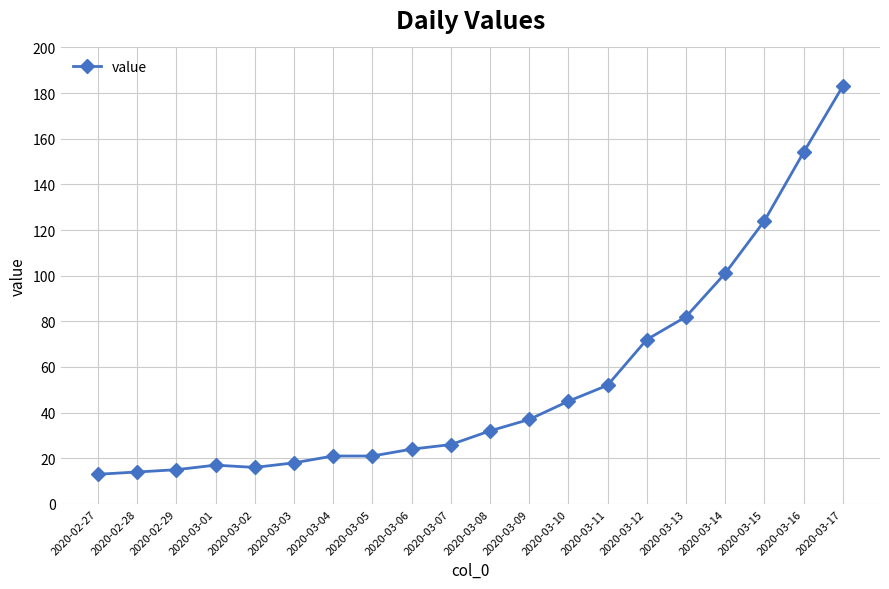

What is the sum of all values?

1067